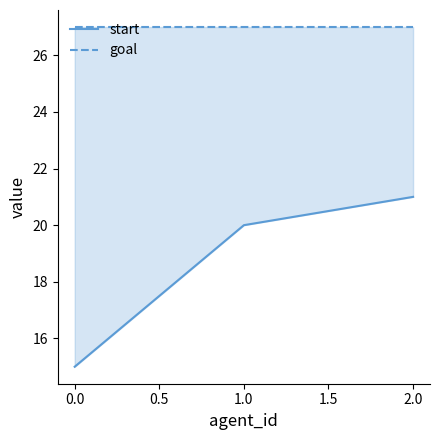

Which has a higher value, 2.0 or 0.0?

2.0